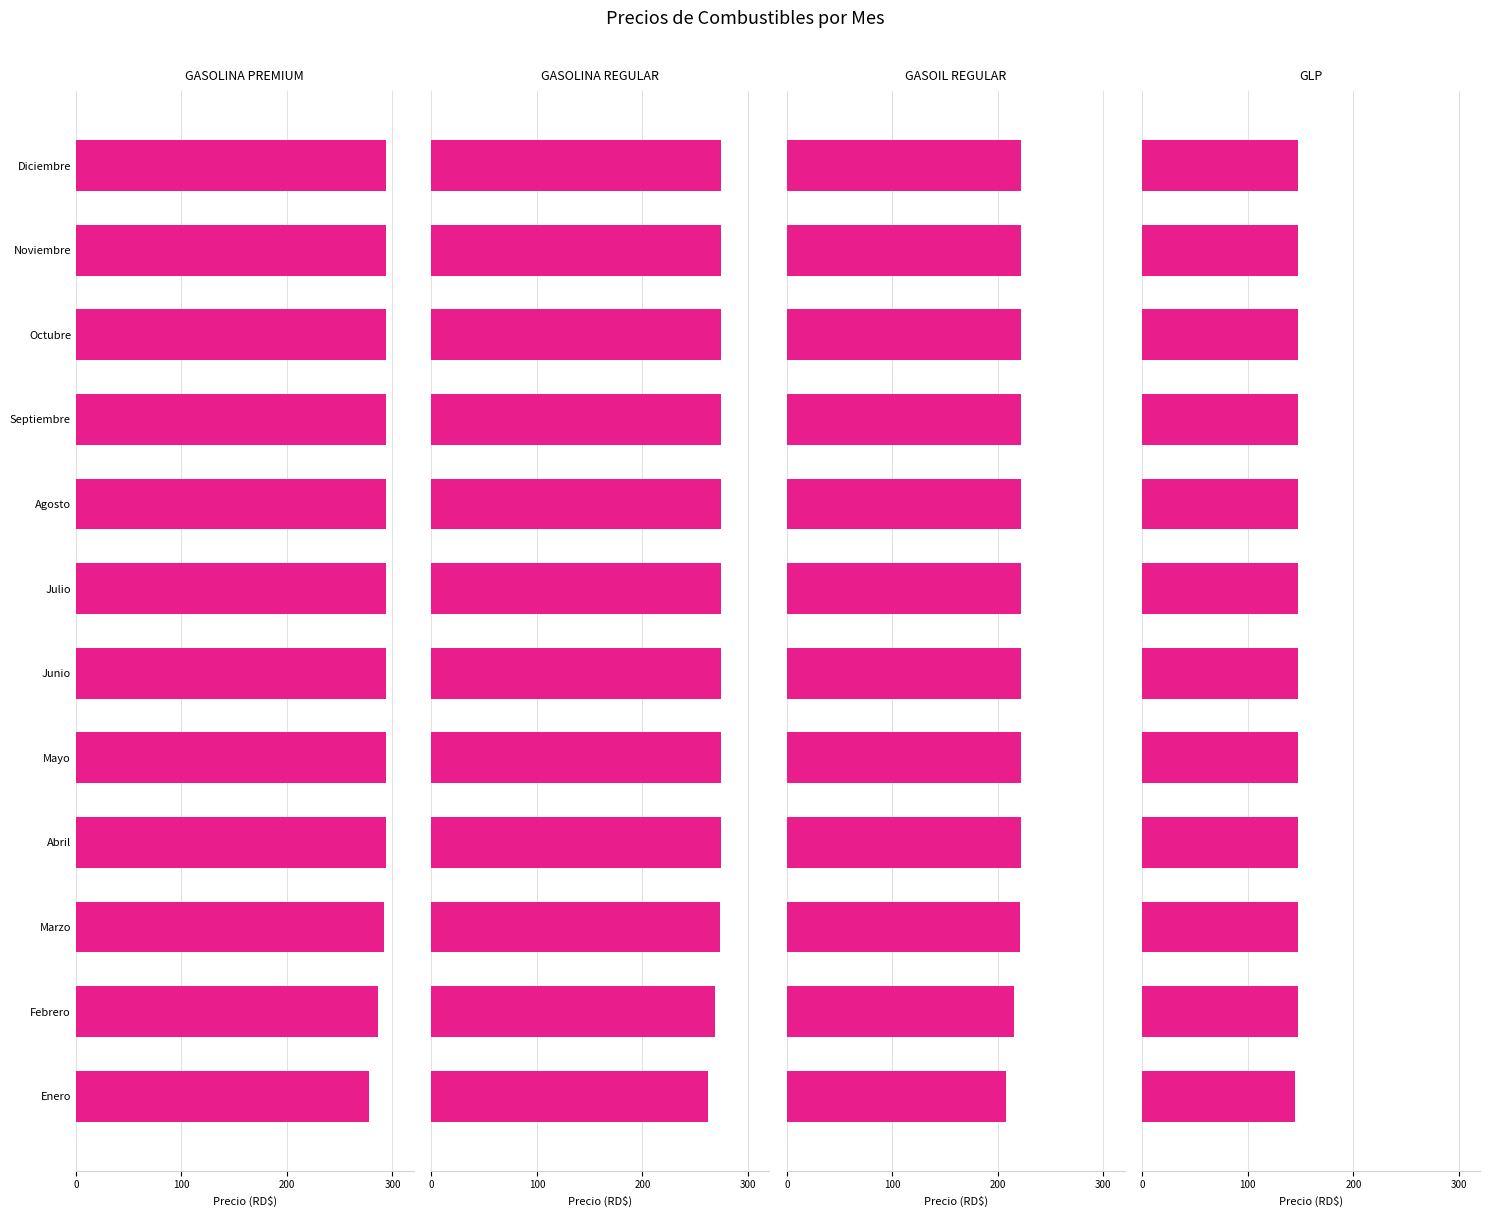

How many series are shown in this chart?

4